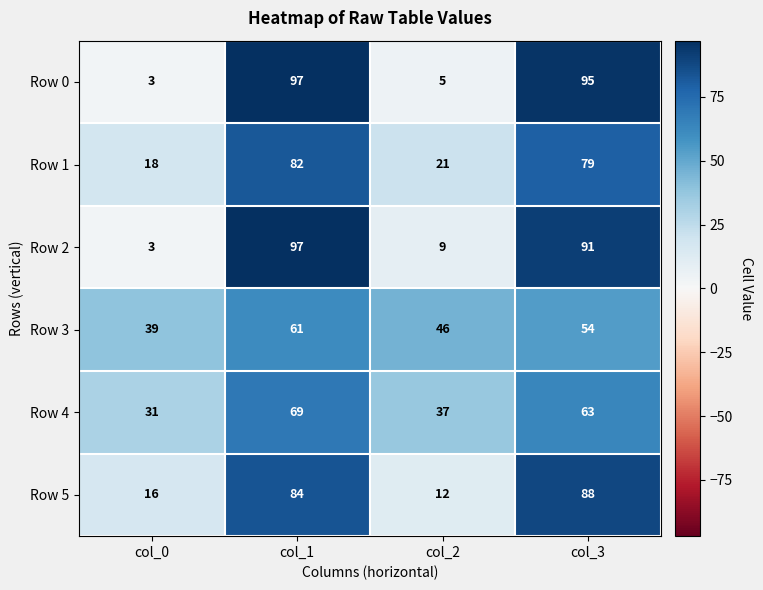

True or false: Row 5 has a value of 6 at col_2.

False